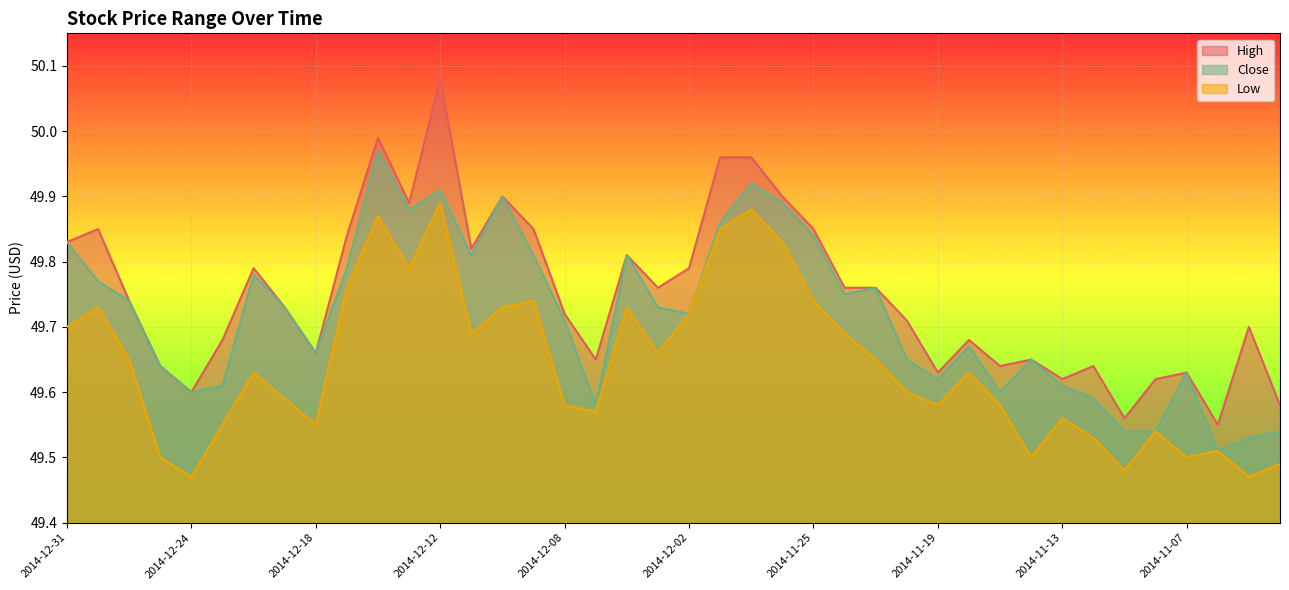

Reading left to right, what are all the values shown in this chart?

High: 2014-12-31=49.8	2014-12-30=49.9	2014-12-29=49.7	2014-12-26=49.6	2014-12-24=49.6	2014-12-23=49.7	2014-12-22=49.8	2014-12-19=49.7	2014-12-18=49.7	2014-12-17=49.8	2014-12-16=50.0	2014-12-15=49.9	2014-12-12=50.1	2014-12-11=49.8	2014-12-10=49.9	2014-12-09=49.9	2014-12-08=49.7	2014-12-05=49.6	2014-12-04=49.8	2014-12-03=49.8	2014-12-02=49.8	2014-12-01=50.0	2014-11-28=50.0	2014-11-26=49.9	2014-11-25=49.9	2014-11-24=49.8	2014-11-21=49.8	2014-11-20=49.7	2014-11-19=49.6	2014-11-18=49.7	2014-11-17=49.6	2014-11-14=49.6	2014-11-13=49.6	2014-11-12=49.6	2014-11-11=49.6	2014-11-10=49.6	2014-11-07=49.6	2014-11-06=49.5	2014-11-05=49.7	2014-11-04=49.6
Close: 2014-12-31=49.8	2014-12-30=49.8	2014-12-29=49.7	2014-12-26=49.6	2014-12-24=49.6	2014-12-23=49.6	2014-12-22=49.8	2014-12-19=49.7	2014-12-18=49.7	2014-12-17=49.8	2014-12-16=50.0	2014-12-15=49.9	2014-12-12=49.9	2014-12-11=49.8	2014-12-10=49.9	2014-12-09=49.8	2014-12-08=49.7	2014-12-05=49.6	2014-12-04=49.8	2014-12-03=49.7	2014-12-02=49.7	2014-12-01=49.9	2014-11-28=49.9	2014-11-26=49.9	2014-11-25=49.8	2014-11-24=49.8	2014-11-21=49.8	2014-11-20=49.6	2014-11-19=49.6	2014-11-18=49.7	2014-11-17=49.6	2014-11-14=49.6	2014-11-13=49.6	2014-11-12=49.6	2014-11-11=49.5	2014-11-10=49.5	2014-11-07=49.6	2014-11-06=49.5	2014-11-05=49.5	2014-11-04=49.5
Low: 2014-12-31=49.7	2014-12-30=49.7	2014-12-29=49.6	2014-12-26=49.5	2014-12-24=49.5	2014-12-23=49.5	2014-12-22=49.6	2014-12-19=49.6	2014-12-18=49.5	2014-12-17=49.8	2014-12-16=49.9	2014-12-15=49.8	2014-12-12=49.9	2014-12-11=49.7	2014-12-10=49.7	2014-12-09=49.7	2014-12-08=49.6	2014-12-05=49.6	2014-12-04=49.7	2014-12-03=49.7	2014-12-02=49.7	2014-12-01=49.9	2014-11-28=49.9	2014-11-26=49.8	2014-11-25=49.7	2014-11-24=49.7	2014-11-21=49.6	2014-11-20=49.6	2014-11-19=49.6	2014-11-18=49.6	2014-11-17=49.6	2014-11-14=49.5	2014-11-13=49.6	2014-11-12=49.5	2014-11-11=49.5	2014-11-10=49.5	2014-11-07=49.5	2014-11-06=49.5	2014-11-05=49.5	2014-11-04=49.5